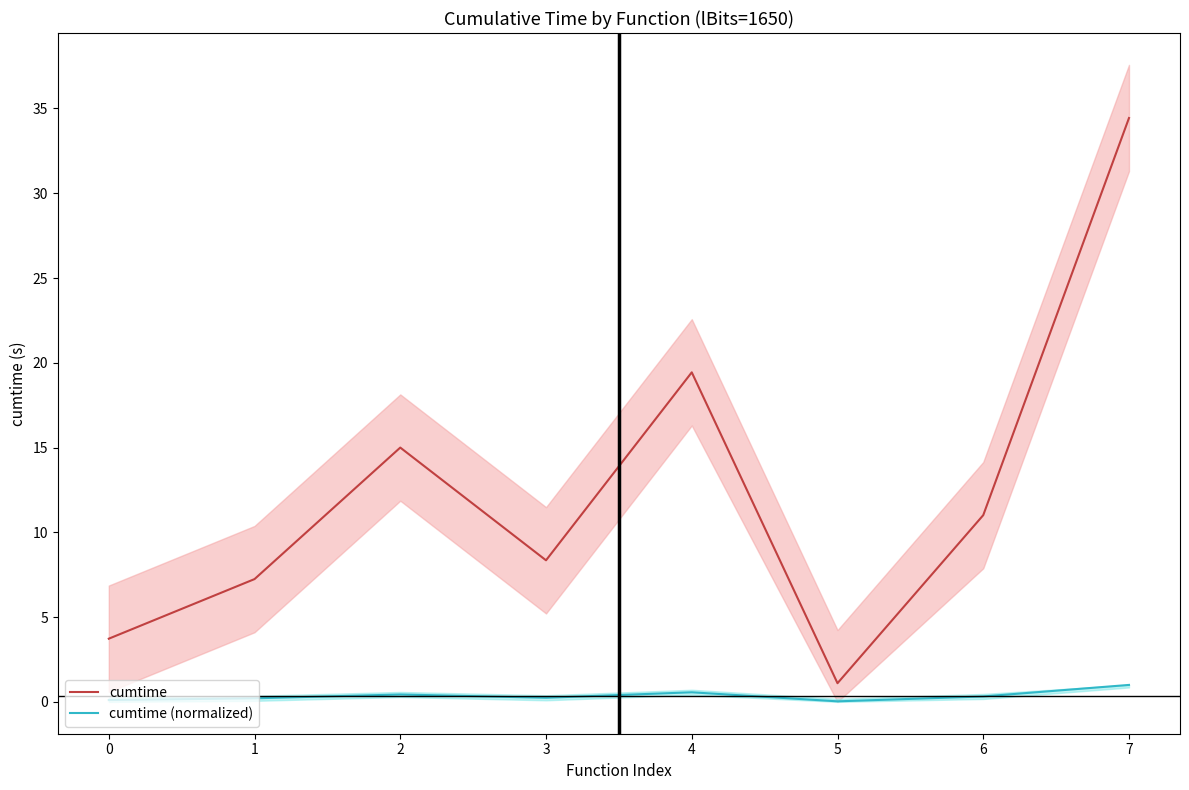

What is the value of the cumtime (normalized) point at the 1st from the left?

0.1